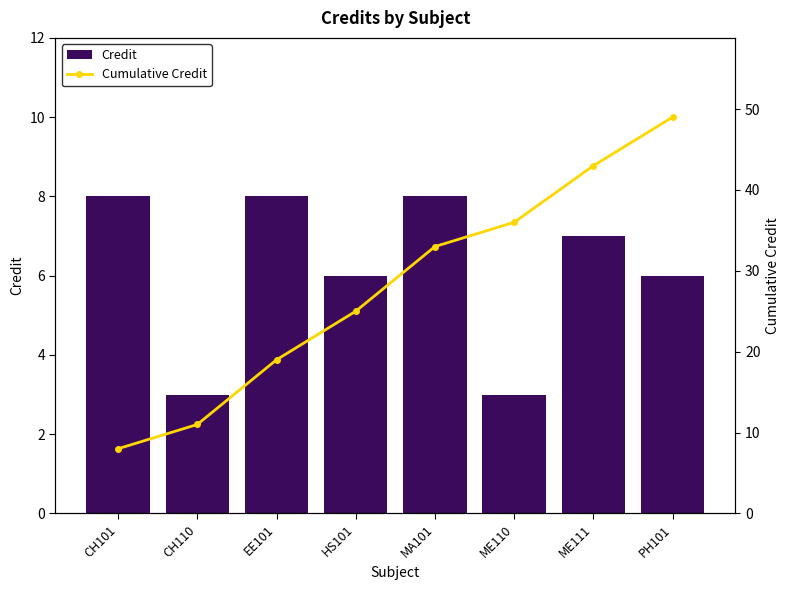

At which label does Cumulative Credit first exceed 33?

ME110